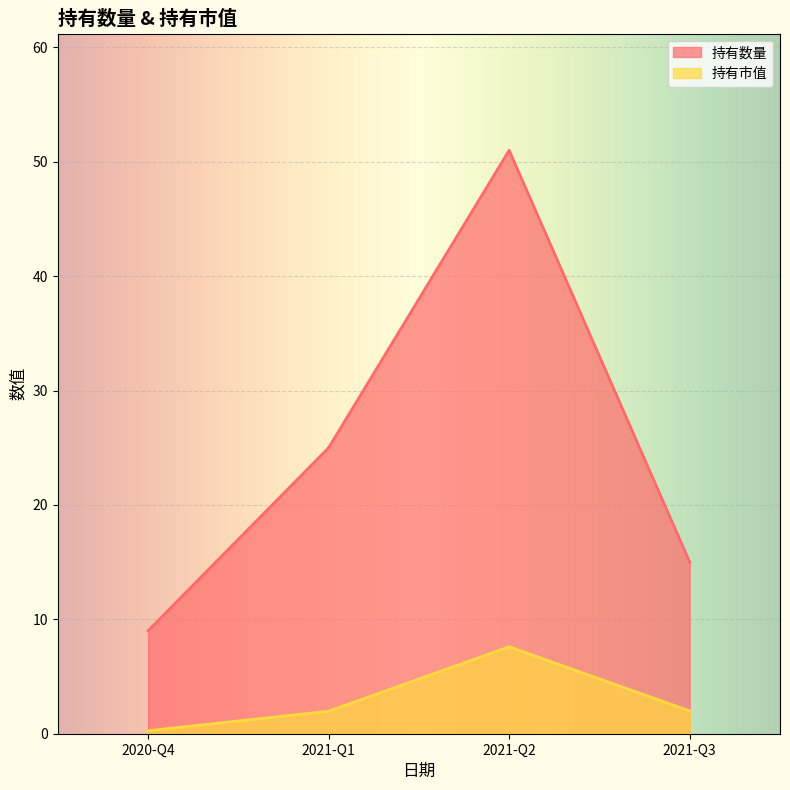

What is the difference between the maximum and second lowest values in the 持有市值 series?

5.6